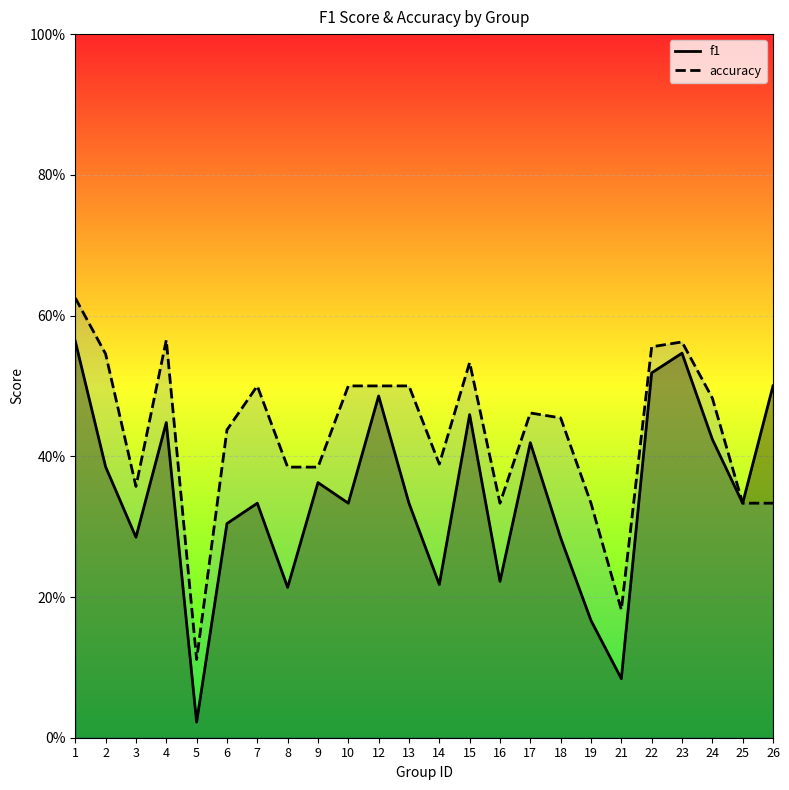

What is the sum of the accuracy values at 18 and 9?

0.8